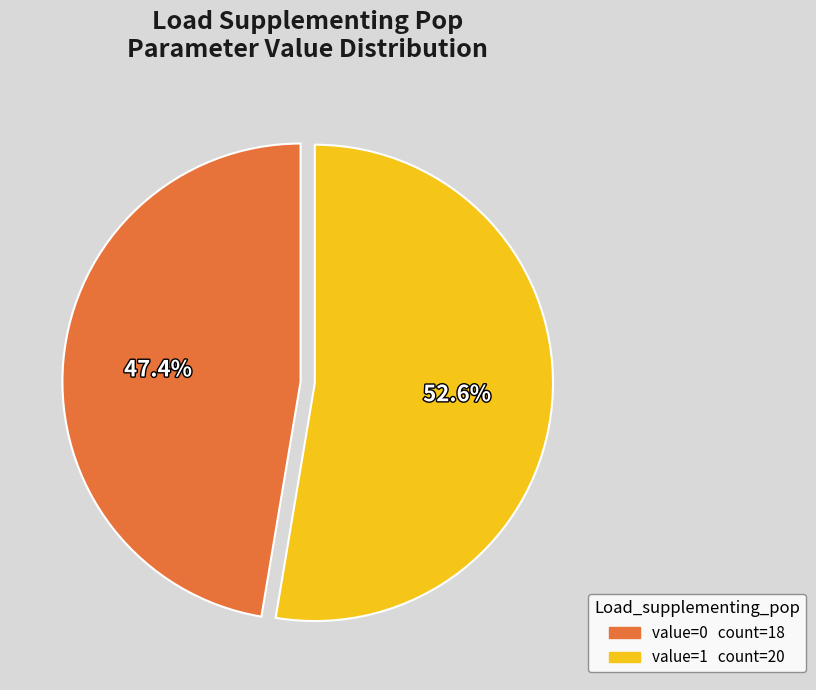

How much of the chart is everything except value=0 count=18?

52.6%